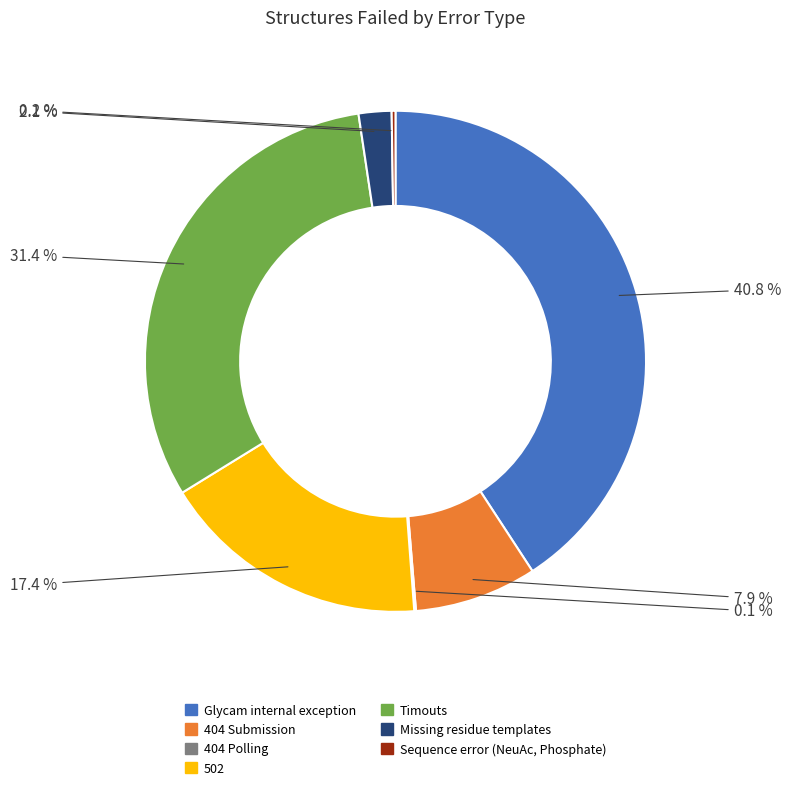

To the nearest percent, what portion does Timouts represent?

31%